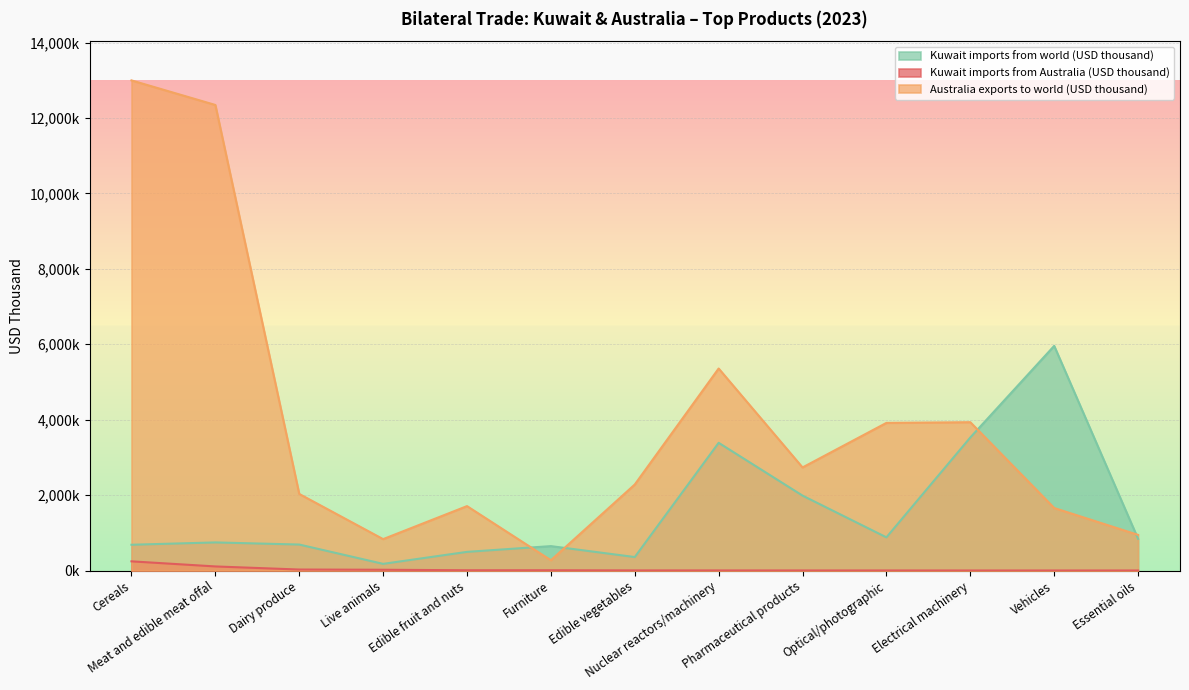

What is the label of the 13th point from the right?

Cereals